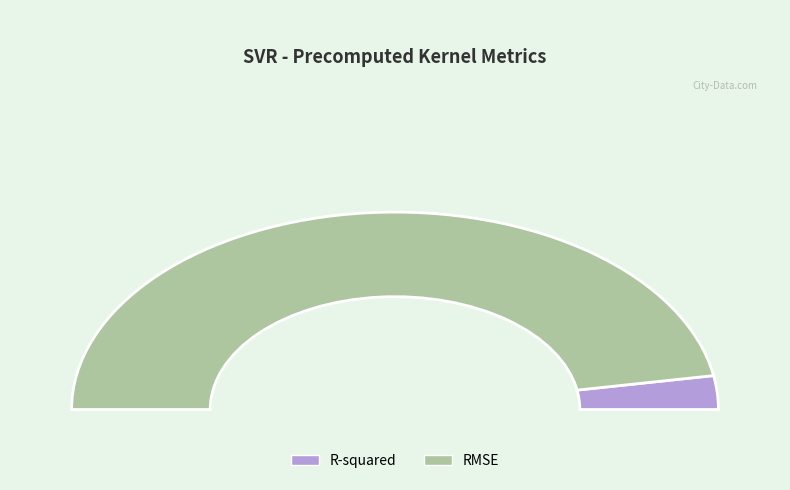

How many slices are in this pie chart?

2